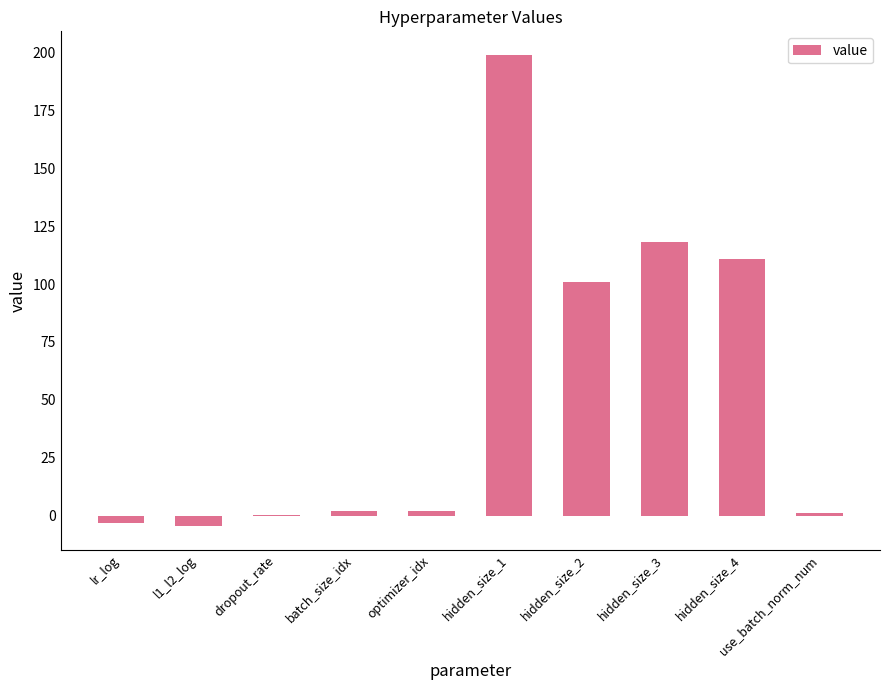

At which label is the value closest to 97?

hidden_size_2